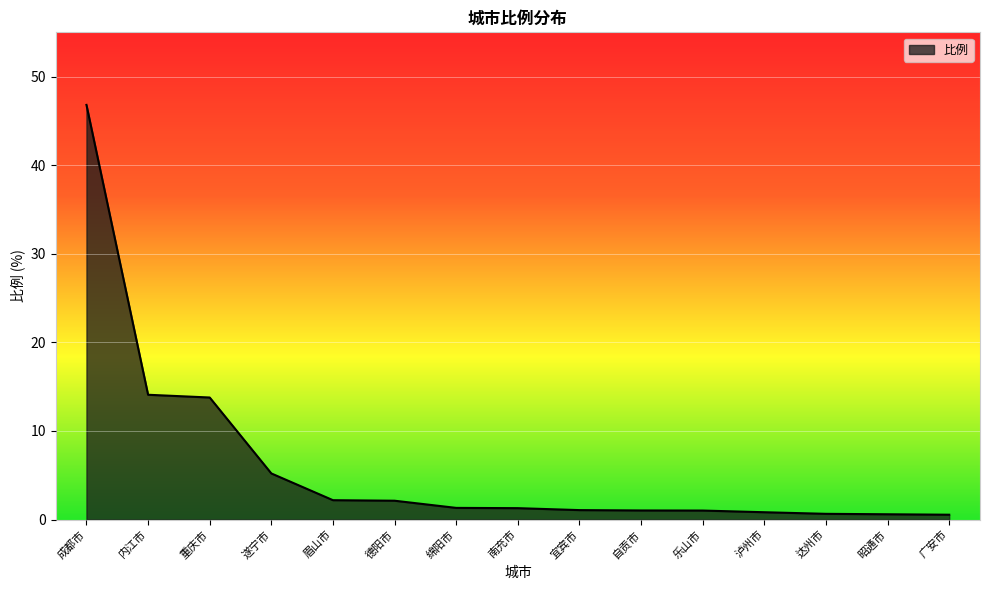

What is the difference between the maximum and minimum values?

46.3